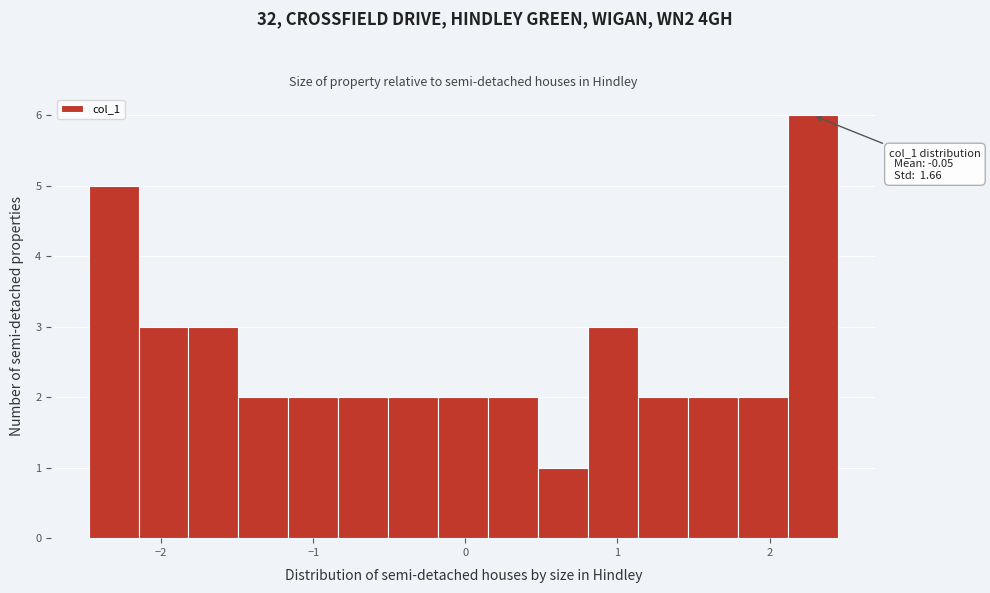

Read against the x-axis, roughly where is the centre of the tallest bar?

2.3